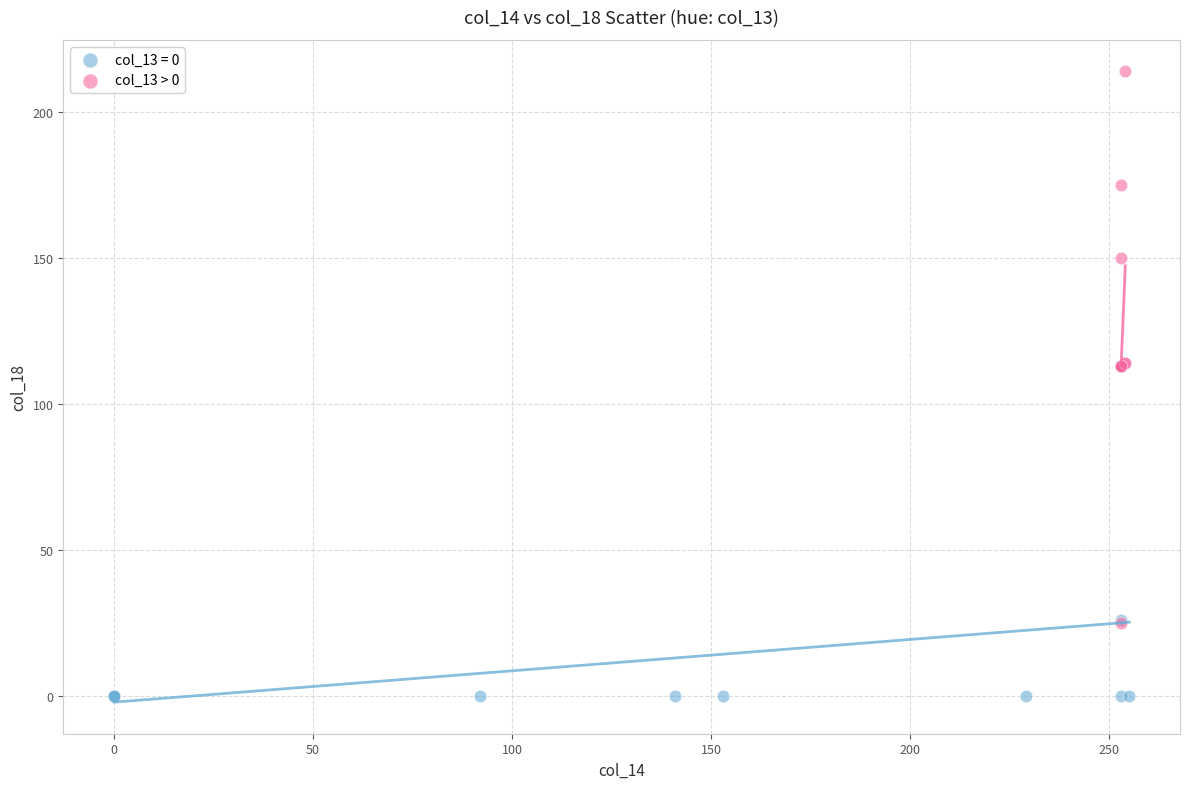

Which series reaches the minimum Y coordinate?

col_13 = 0